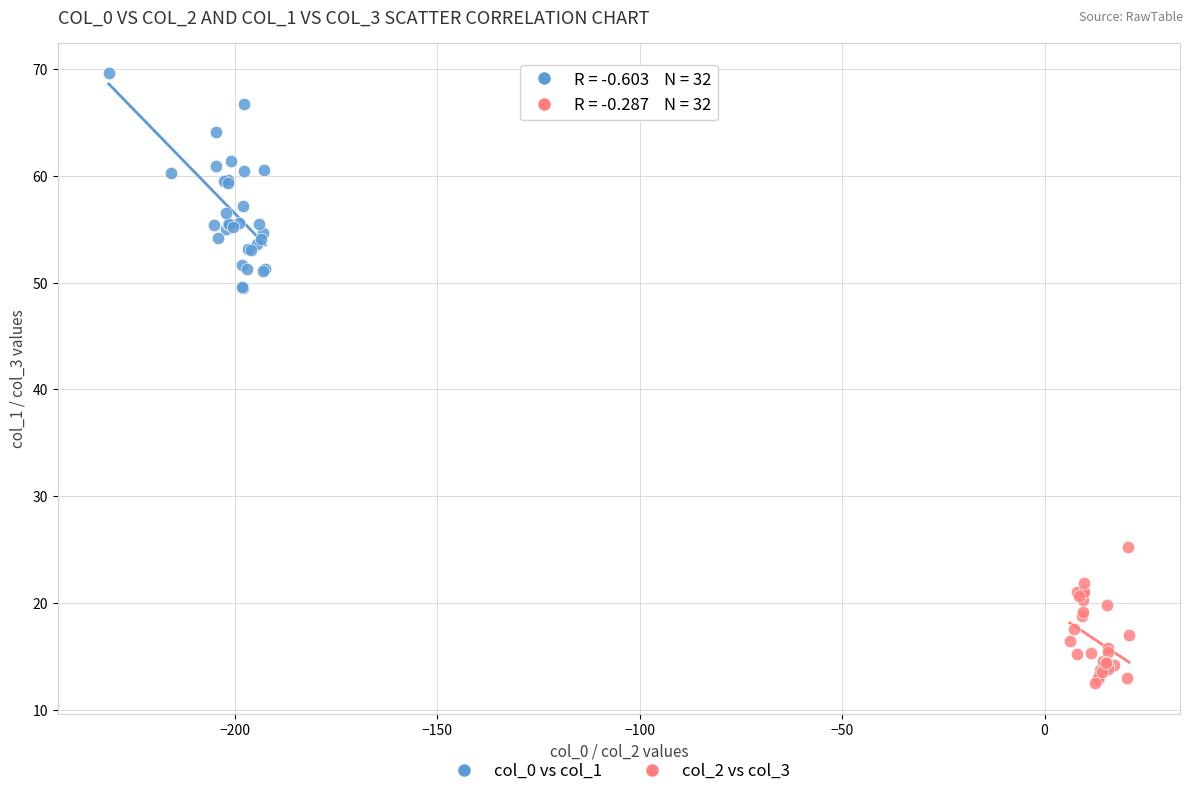

Which series has the widest spread of Y values?

col_0 vs col_1